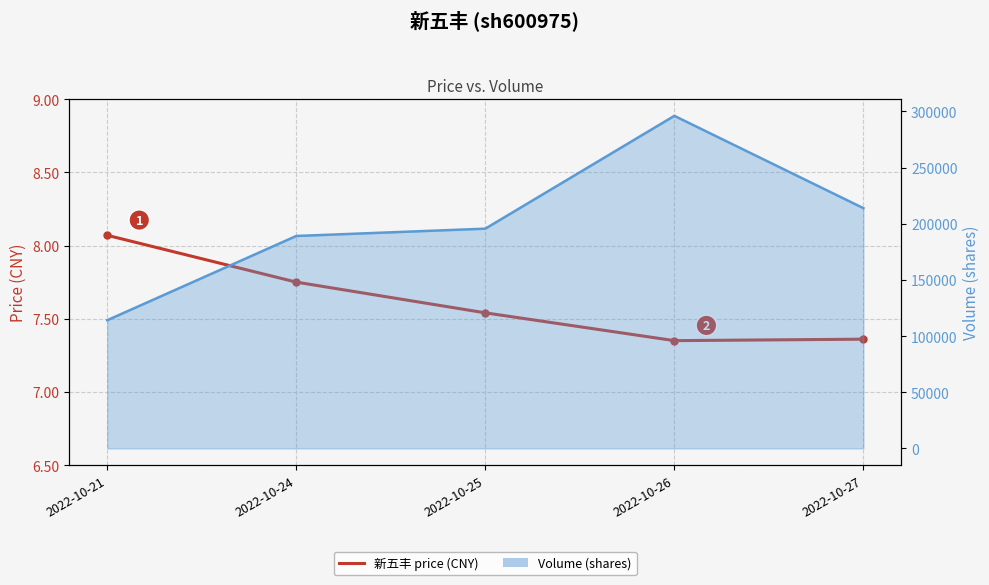

At which category does price (CNY) reach its first local valley?

2022-10-26